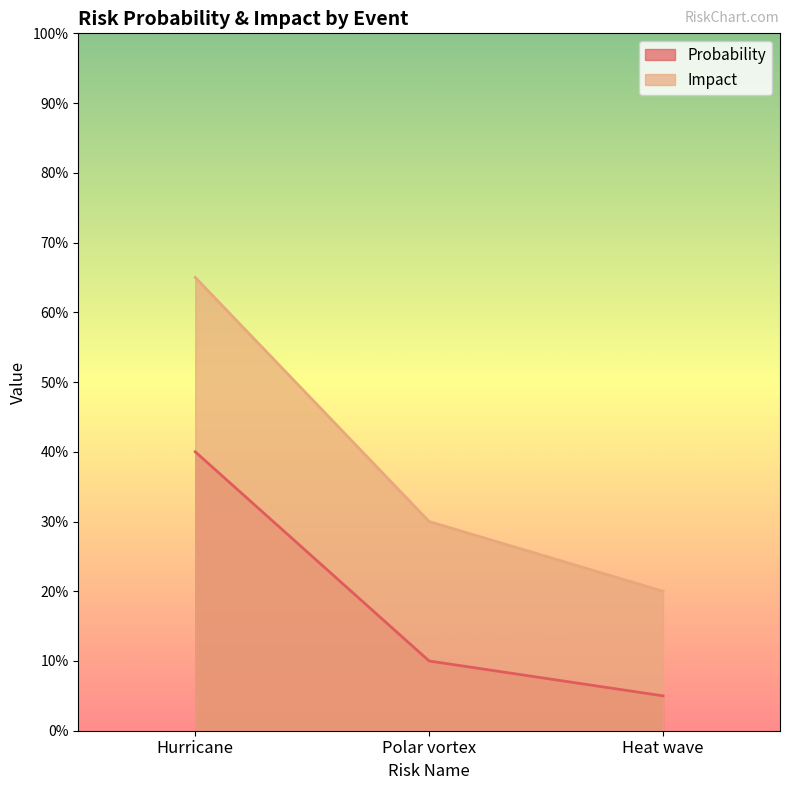

Read the Impact value at Hurricane.

0.7